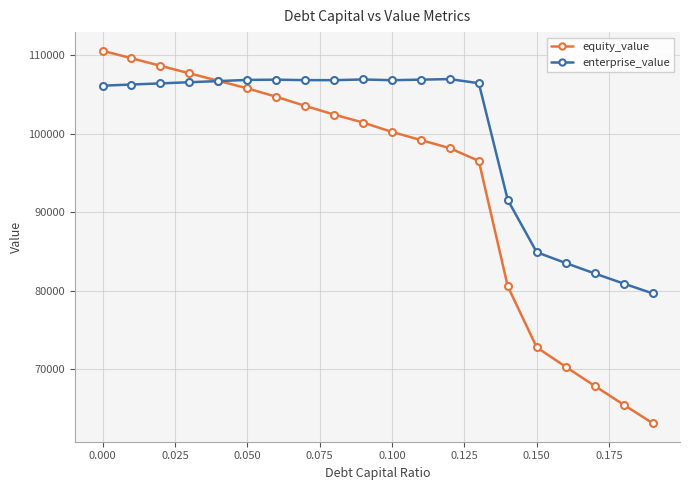

Which series has the widest spread of values?

equity_value